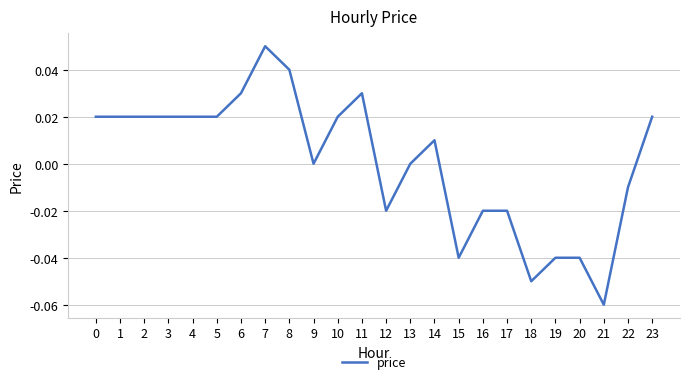

The value at 22 is -0.0. True or false?

True